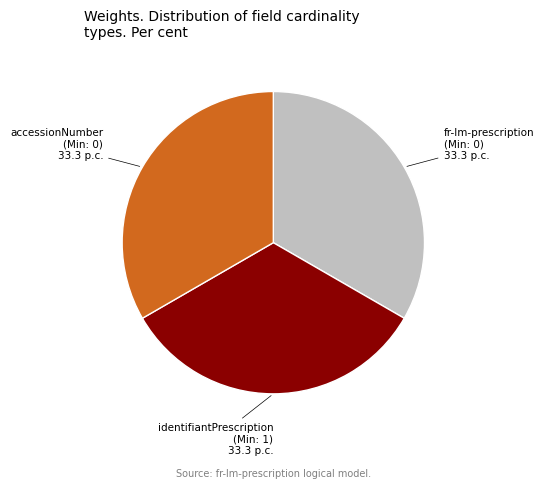

What is the ratio of the value at identifiantPrescription (Min: 1) to the value at fr-lm-prescription (Min: 0)?

1.0